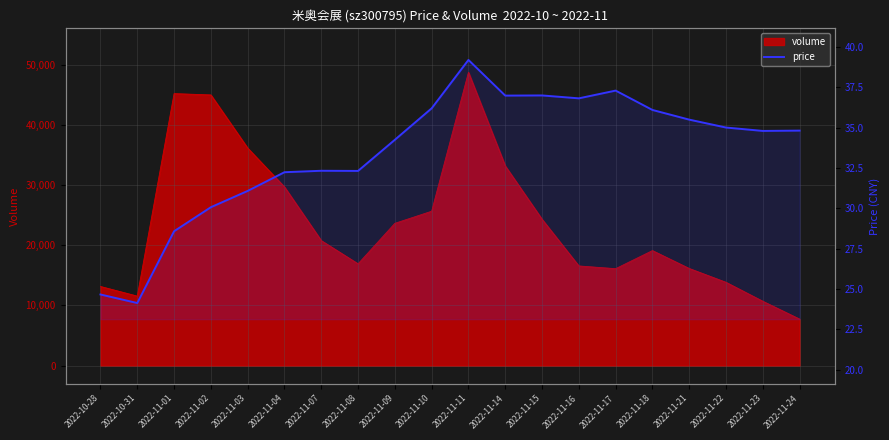

Reading right to left, transcribe all the data shown in this chart.

34.8	34.8	35.0	35.5	36.1	37.3	36.8	37.0	37.0	39.2	36.2	34.2	32.3	32.3	32.2	31.1	30.1	28.6	24.1	24.7